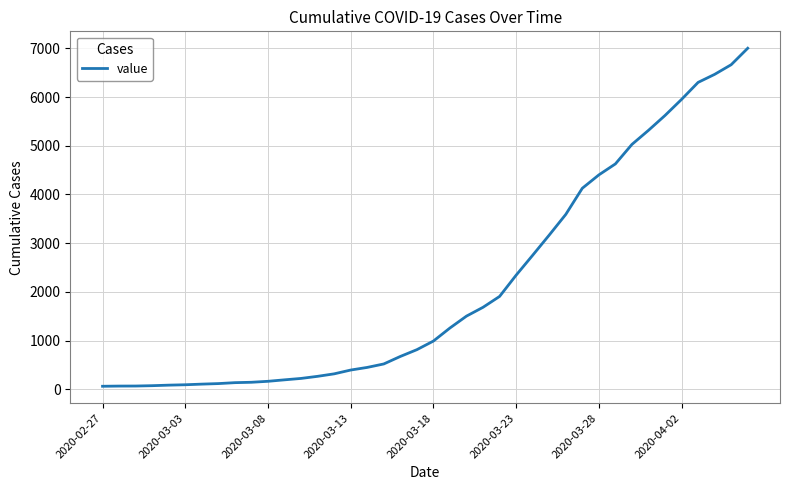

What is the maximum value shown in the chart?

7002